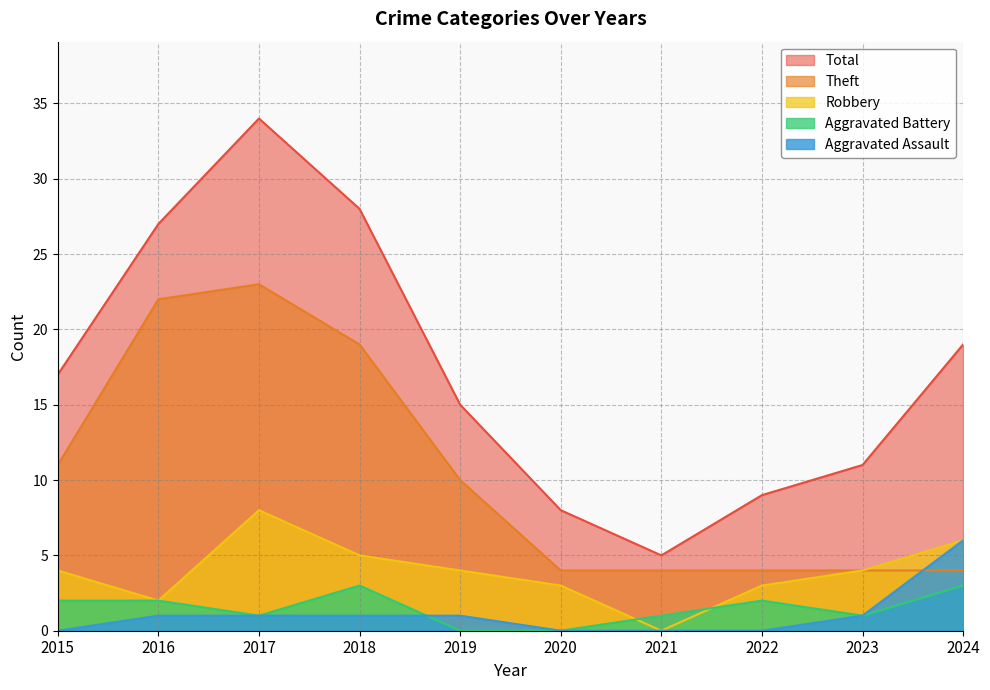

What is the greatest value displayed?

34